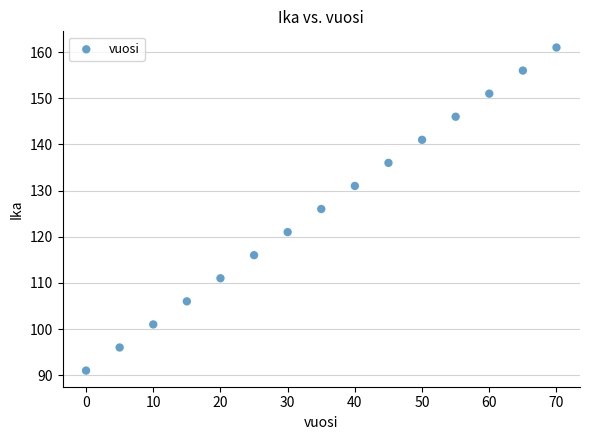

What is the range of X values (max minus min)?

70